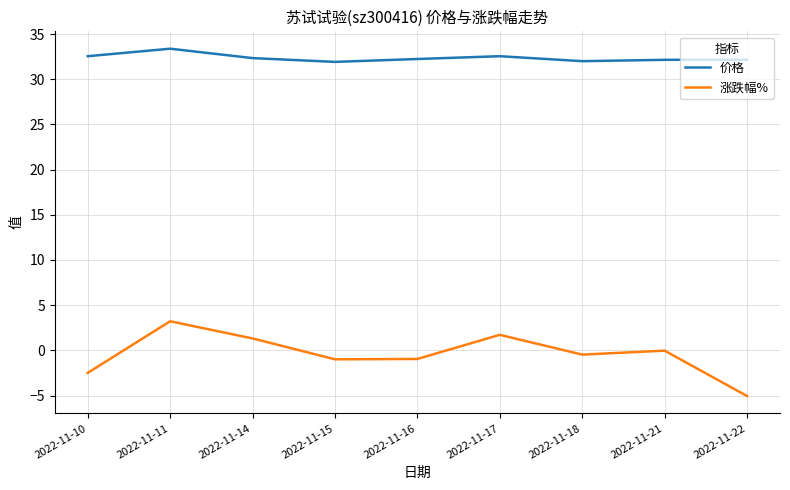

What is the difference between the 涨跌幅% values at 2022-11-22 and 2022-11-16?

4.1